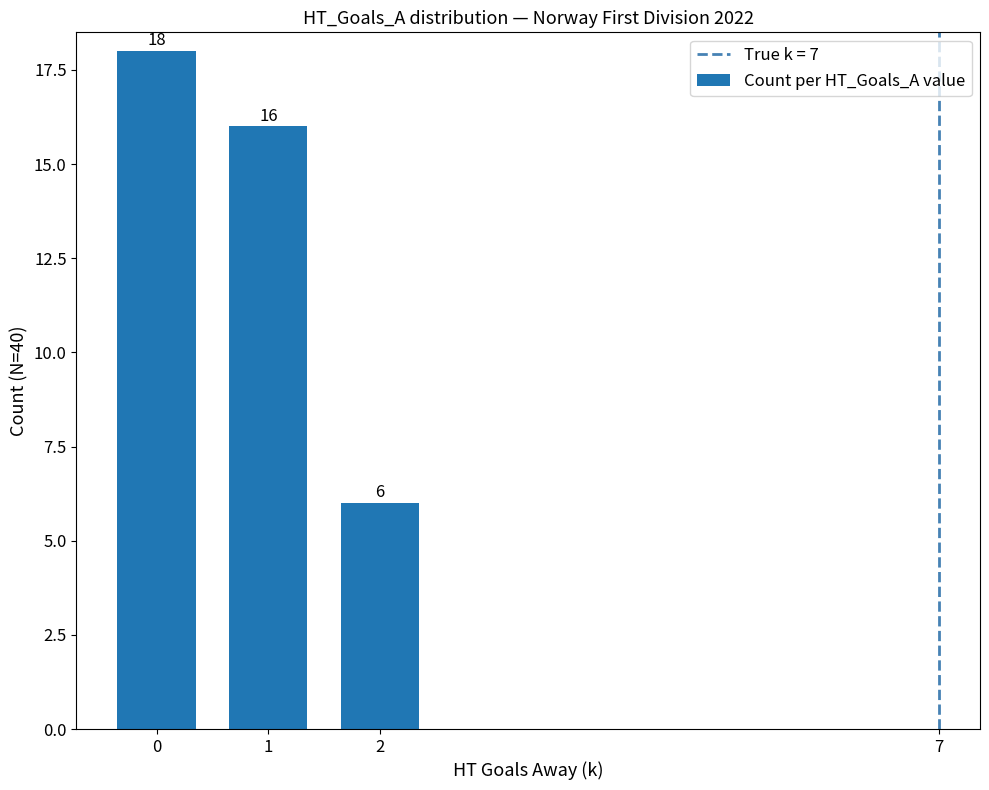

What is the change in value from 0 to 2?

-12